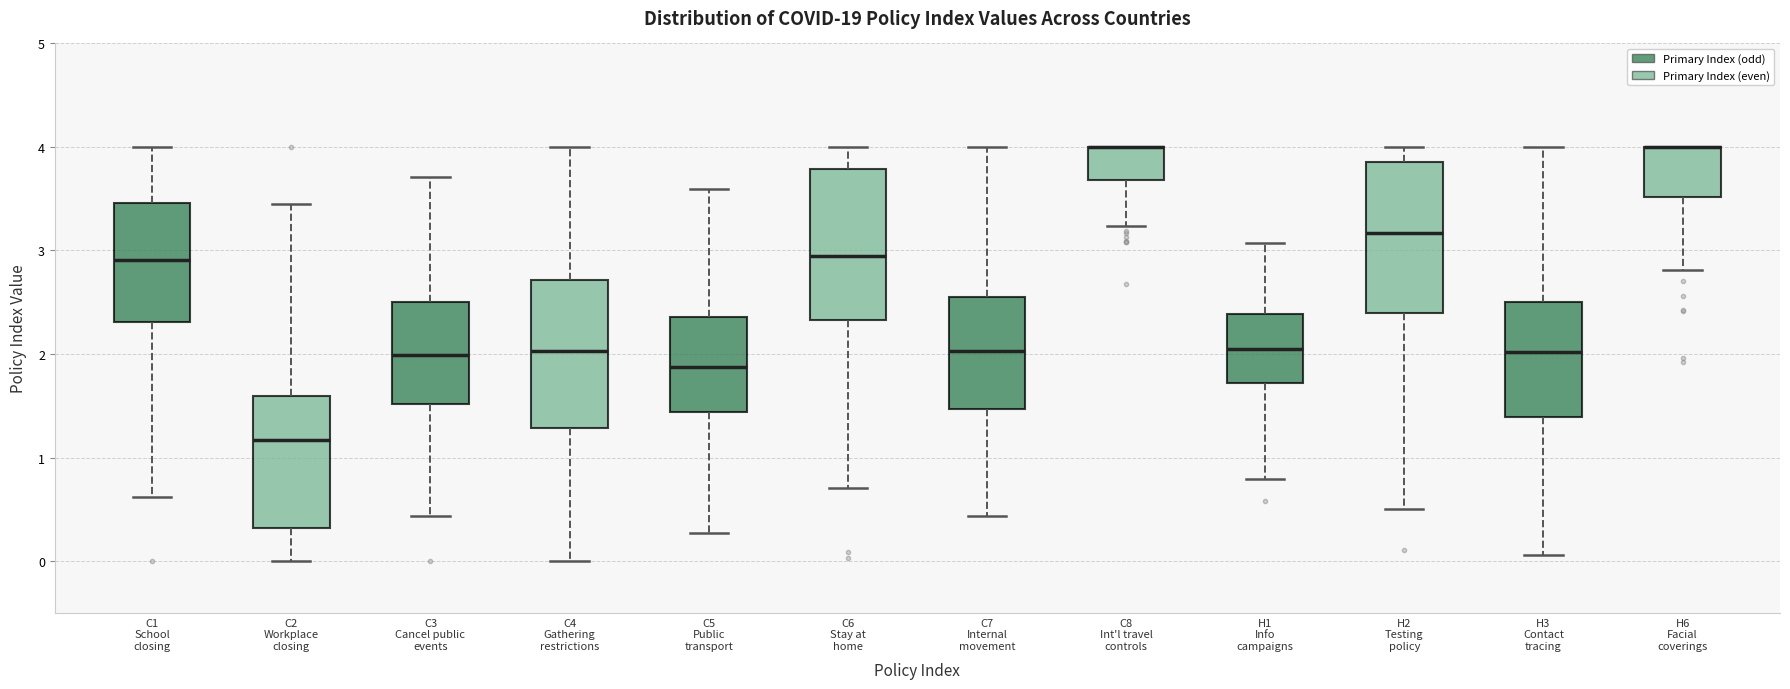

Reading left to right, read every box against the y-axis: the position of its median line, the range the box covers, and the ends of its whiskers. The values are not printed on the chart, so give them approximately, as read against the axis.

C1 School closing: median 2.9, box 2.3 to 3.5, whiskers 0.6 to 4.0
C2 Workplace closing: median 1.2, box 0.3 to 1.6, whiskers 0.0 to 3.4
C3 Cancel public events: median 2.0, box 1.5 to 2.5, whiskers 0.4 to 3.7
C4 Gathering restrictions: median 2.0, box 1.3 to 2.7, whiskers 0.0 to 4.0
C5 Public transport: median 1.9, box 1.4 to 2.4, whiskers 0.3 to 3.6
C6 Stay at home: median 2.9, box 2.3 to 3.8, whiskers 0.7 to 4.0
C7 Internal movement: median 2.0, box 1.5 to 2.5, whiskers 0.4 to 4.0
C8 Int'l travel controls: median 4.0 (drawn on the box's upper edge), box 3.7 to 4.0, whiskers 3.2 to 4.0
H1 Info campaigns: median 2.0, box 1.7 to 2.4, whiskers 0.8 to 3.1
H2 Testing policy: median 3.2, box 2.4 to 3.9, whiskers 0.5 to 4.0
H3 Contact tracing: median 2.0, box 1.4 to 2.5, whiskers 0.1 to 4.0
H6 Facial coverings: median 4.0 (drawn on the box's upper edge), box 3.5 to 4.0, whiskers 2.8 to 4.0